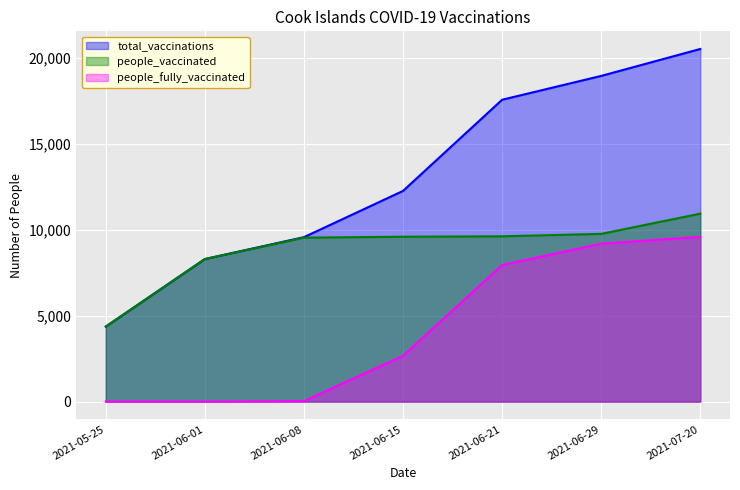

Which category has the lowest value in the people_vaccinated series?

2021-05-25